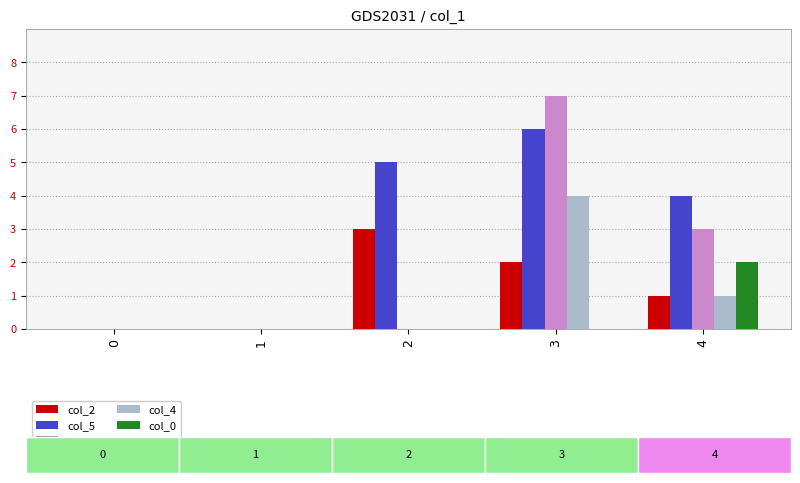

Are the bars horizontal?

No